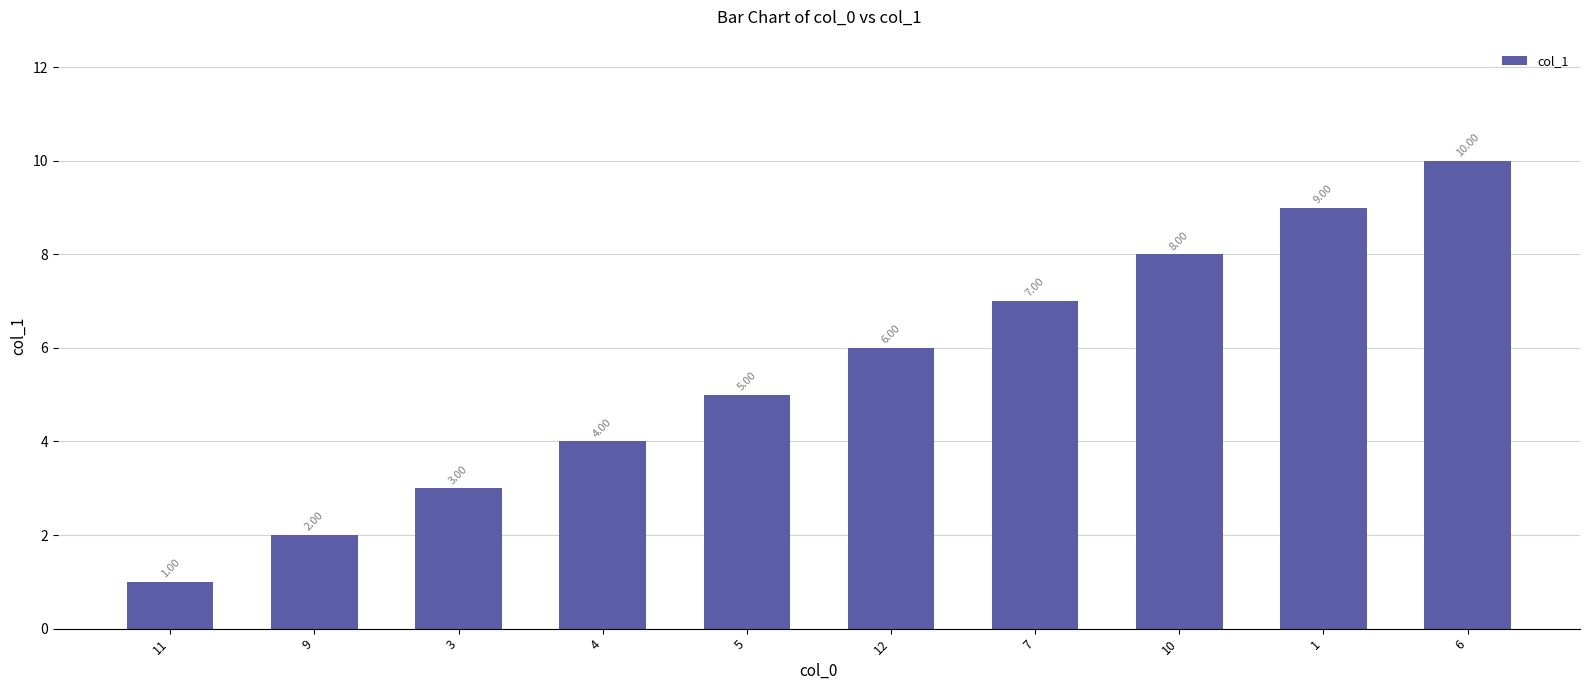

How many bars are there in total?

10